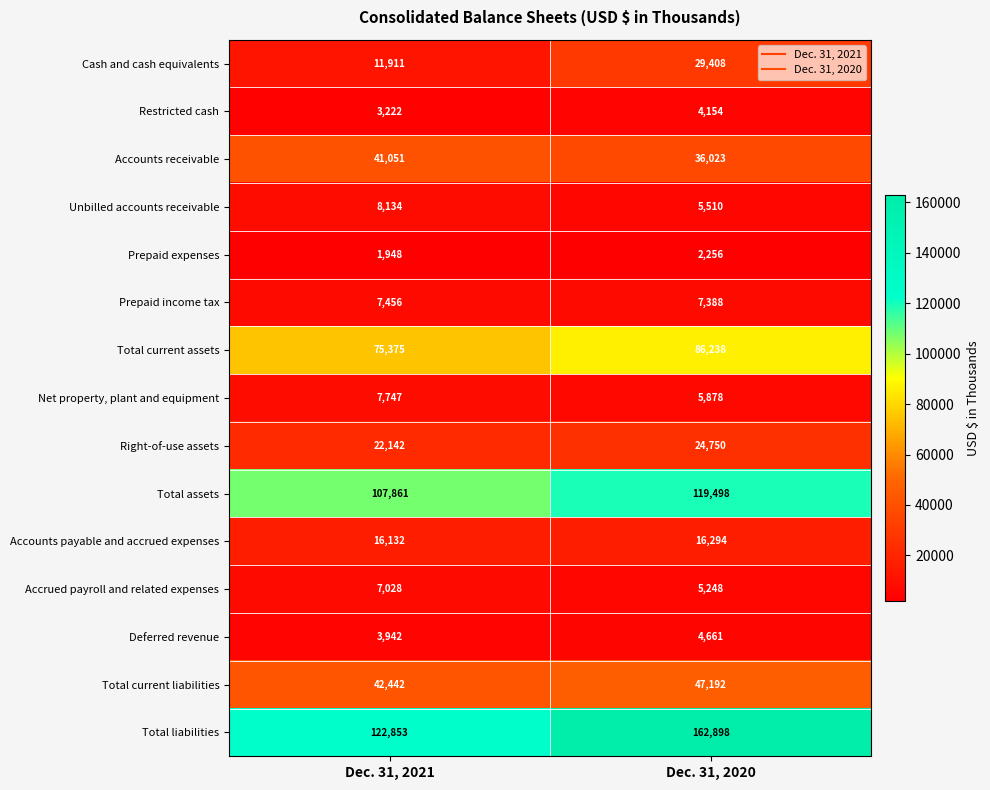

What is the maximum value for Total liabilities?

162898